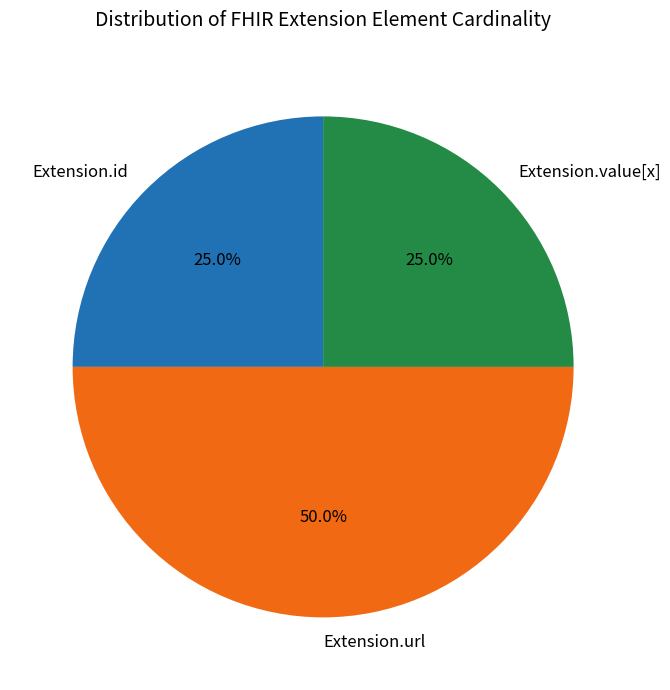

Count the number of slices in the pie.

3